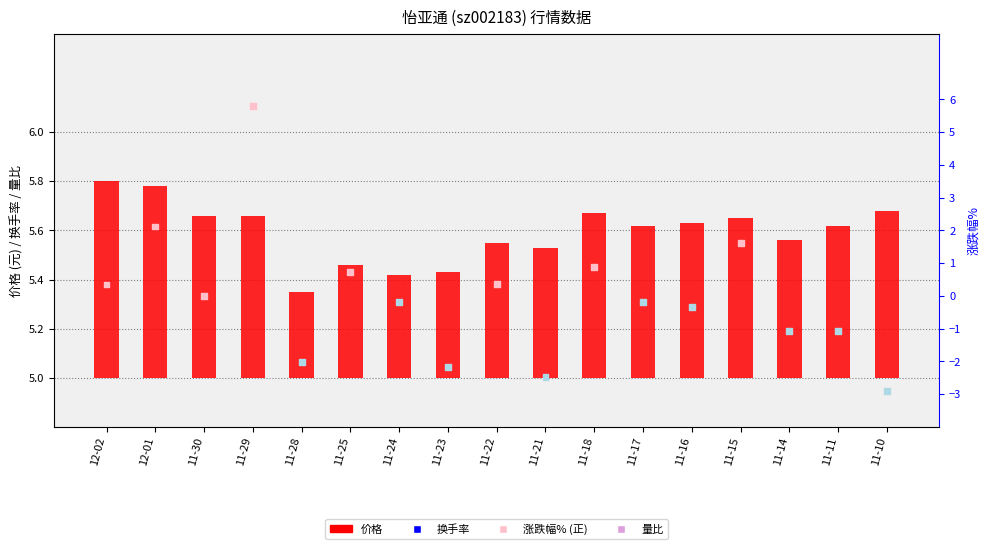

What are all the series names shown in the legend?

价格, 换手率, 量比, 涨跌幅%